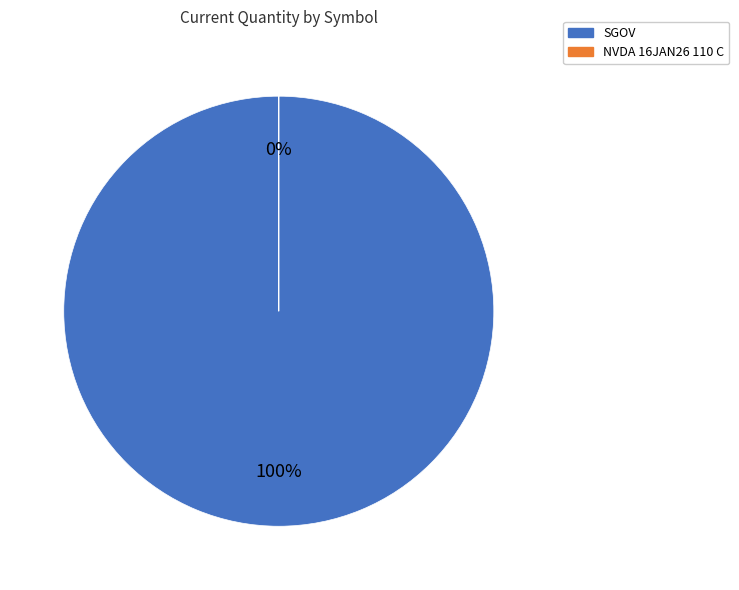

Rank the categories by value from lowest to highest.

NVDA 16JAN26 110 C, SGOV